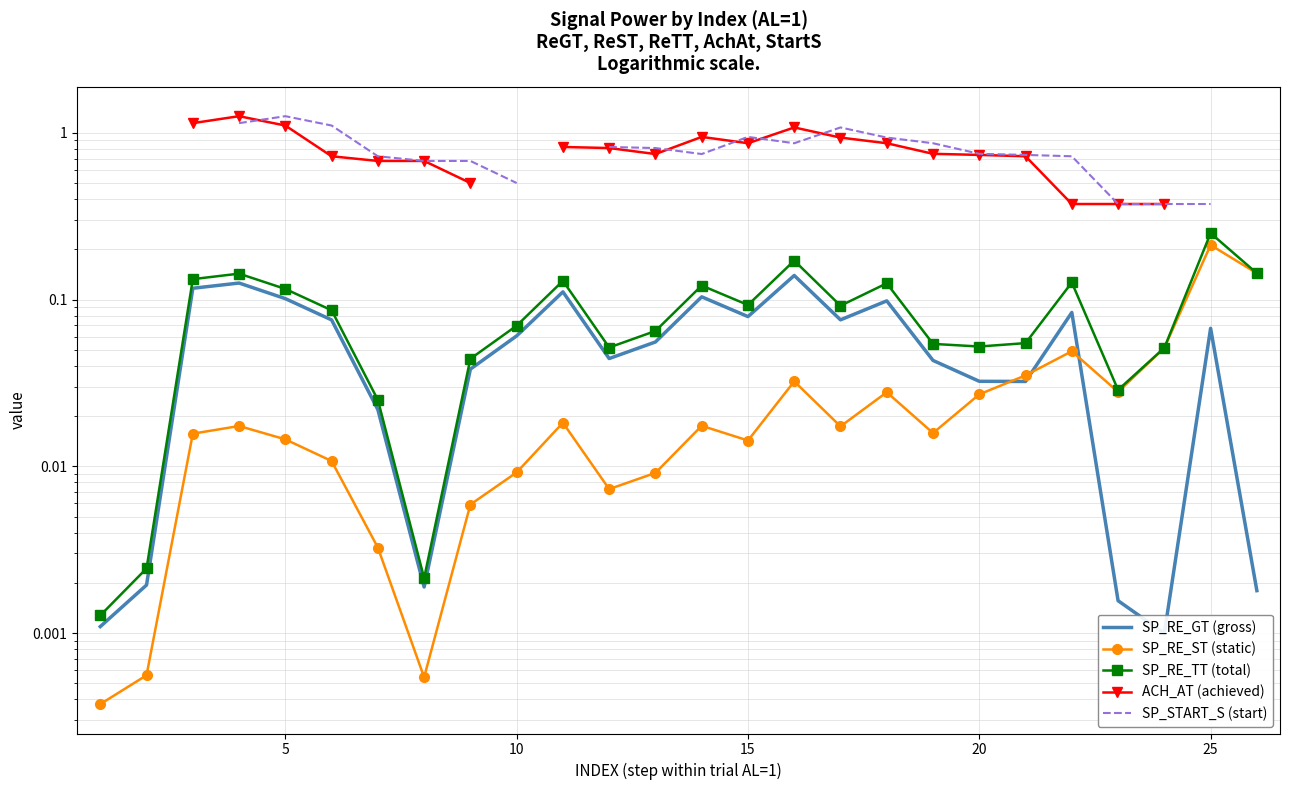

What is the sum of all SP_RE_TT (total) values?

2.2